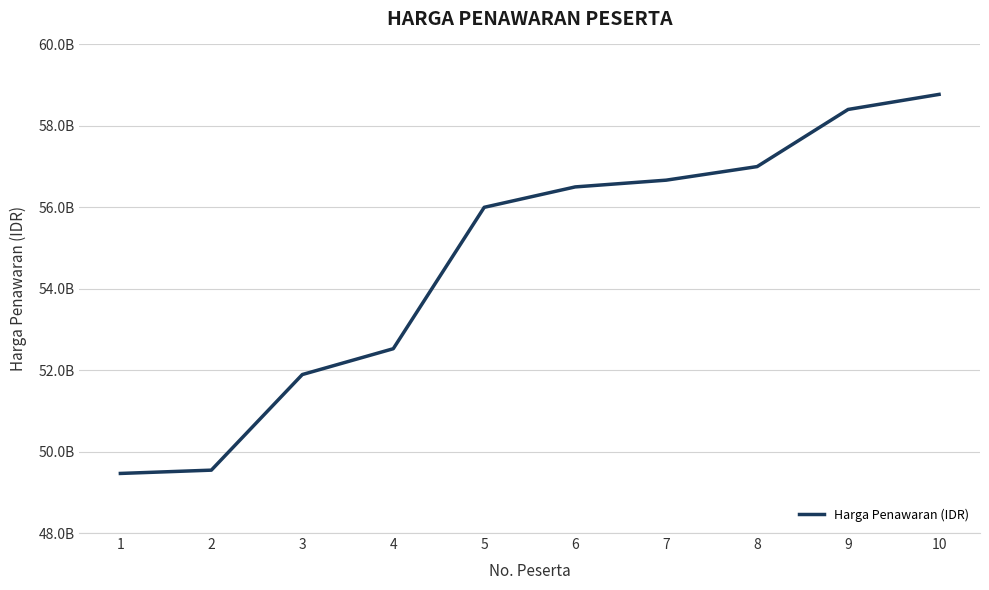

What is the maximum value shown in the chart?

58773328125.6